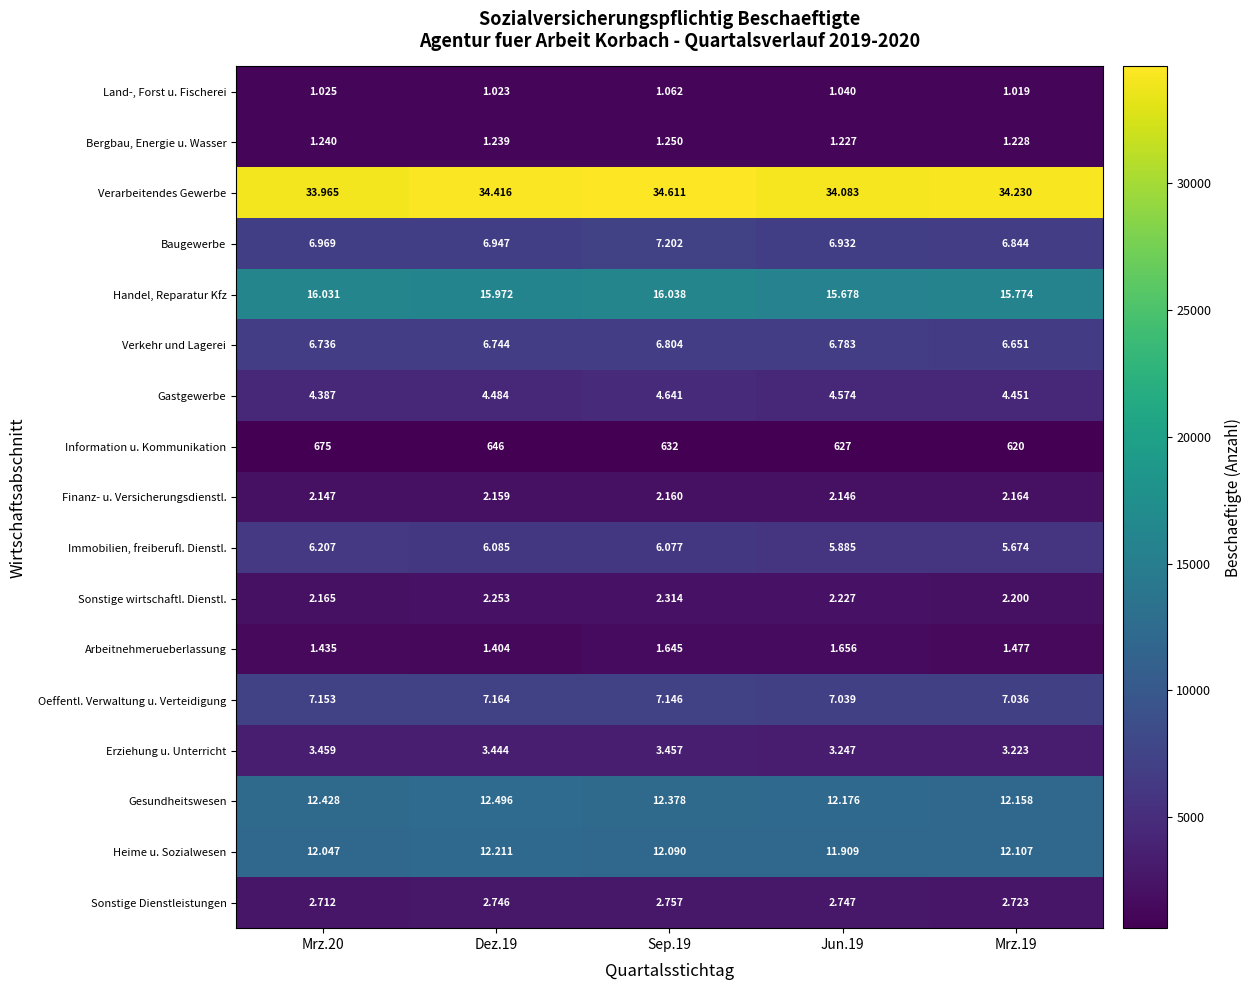

What is the spread (max minus min) of values at Mrz.20?

33290